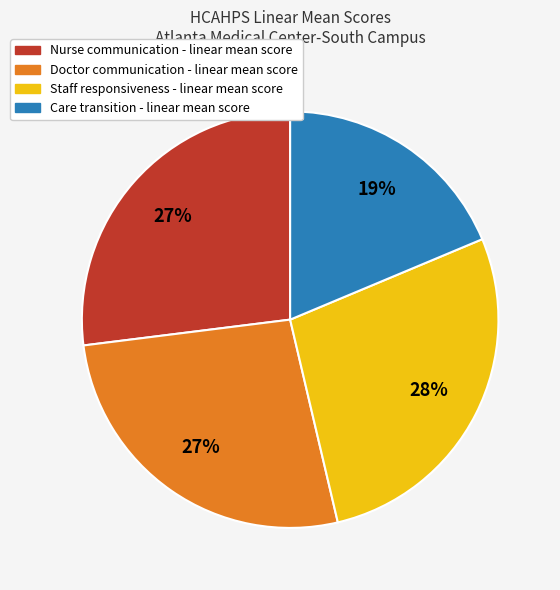

Count the number of slices in the pie.

4